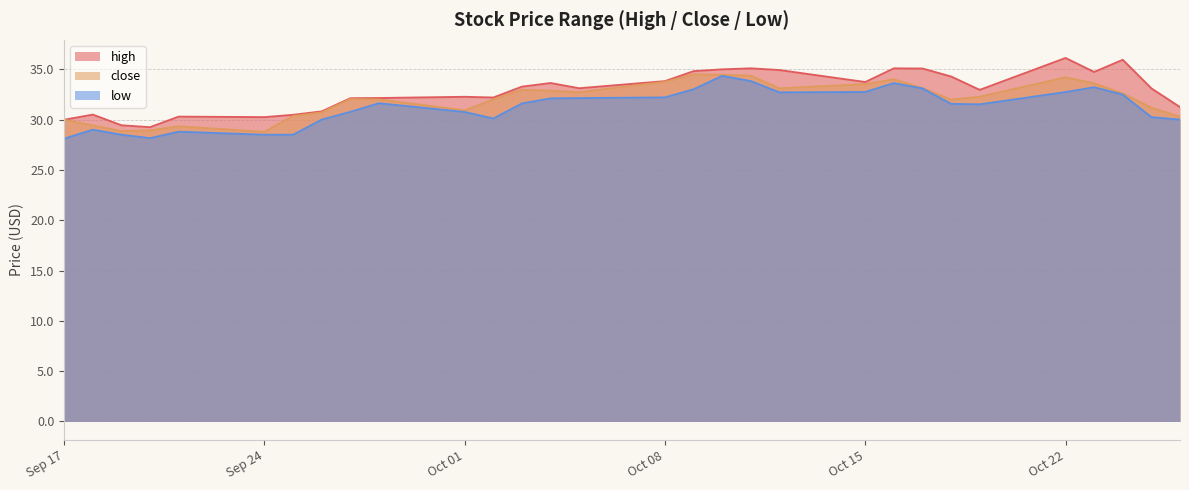

What is the difference between the maximum and minimum values in the high series?

6.9